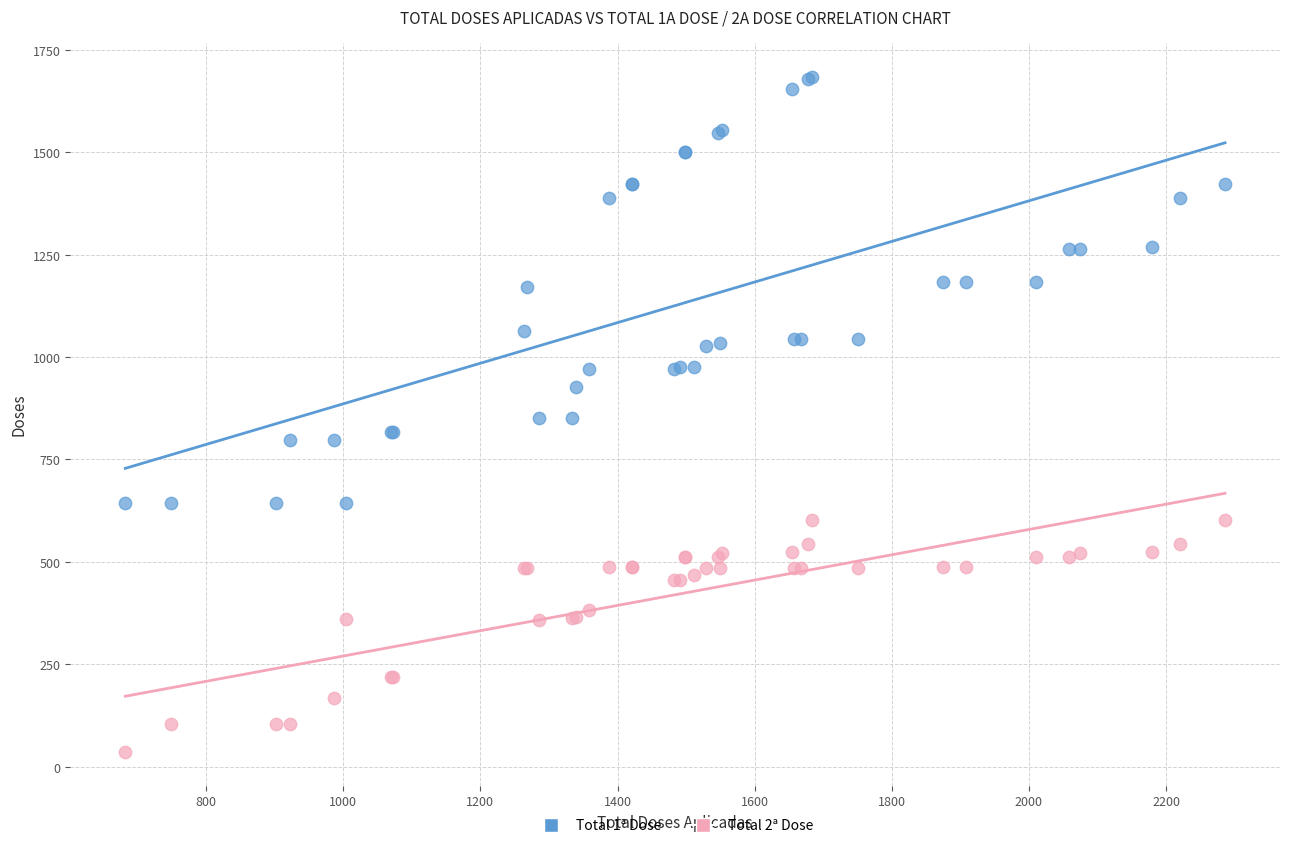

Which series has the widest spread of Y values?

Total 1ª Dose